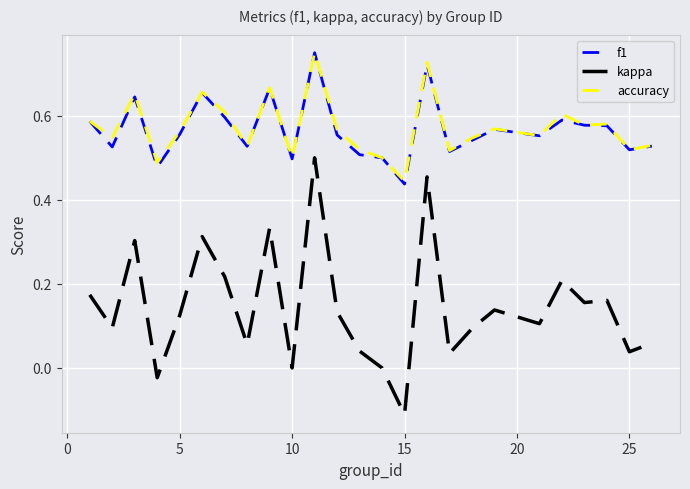

How many categories are shown in the chart?

25